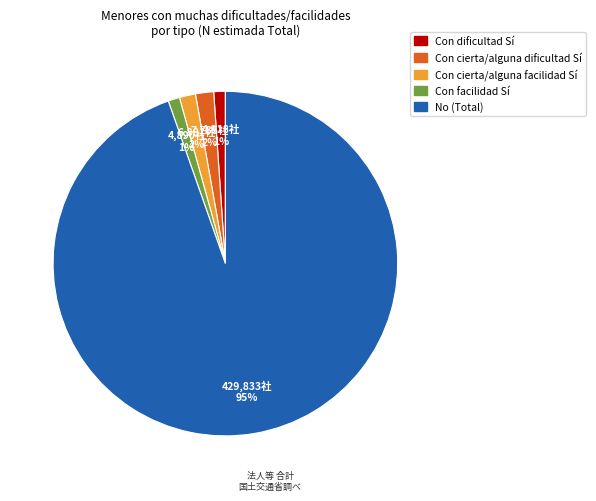

Is it true that No (Total) is 95% of the pie?

True